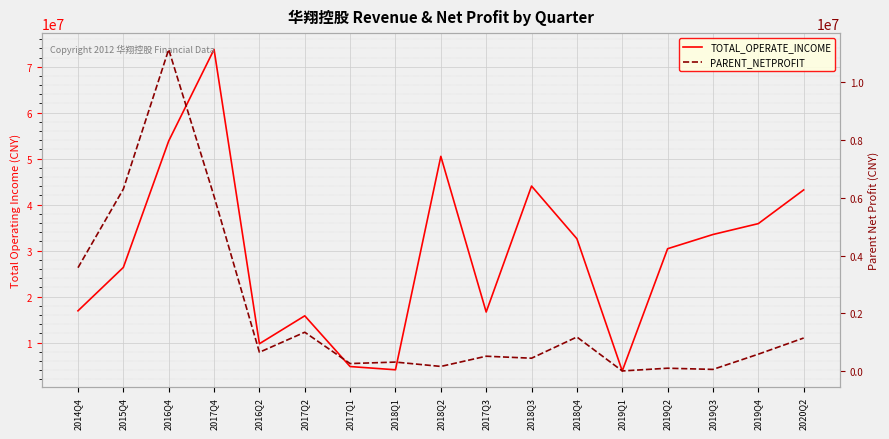

What is the sum of the PARENT_NETPROFIT values at 2018Q2 and 2019Q4?

750947.7